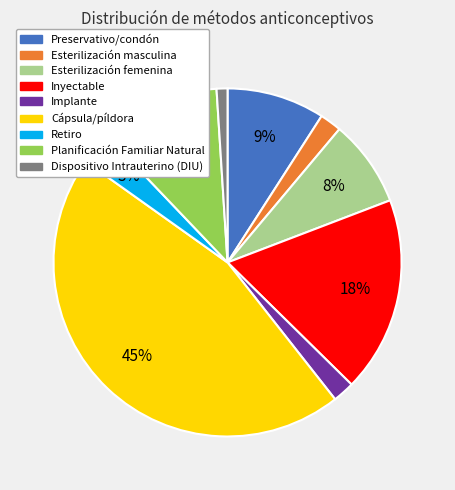

Does Planificación Familiar Natural account for over 50% of the chart?

No